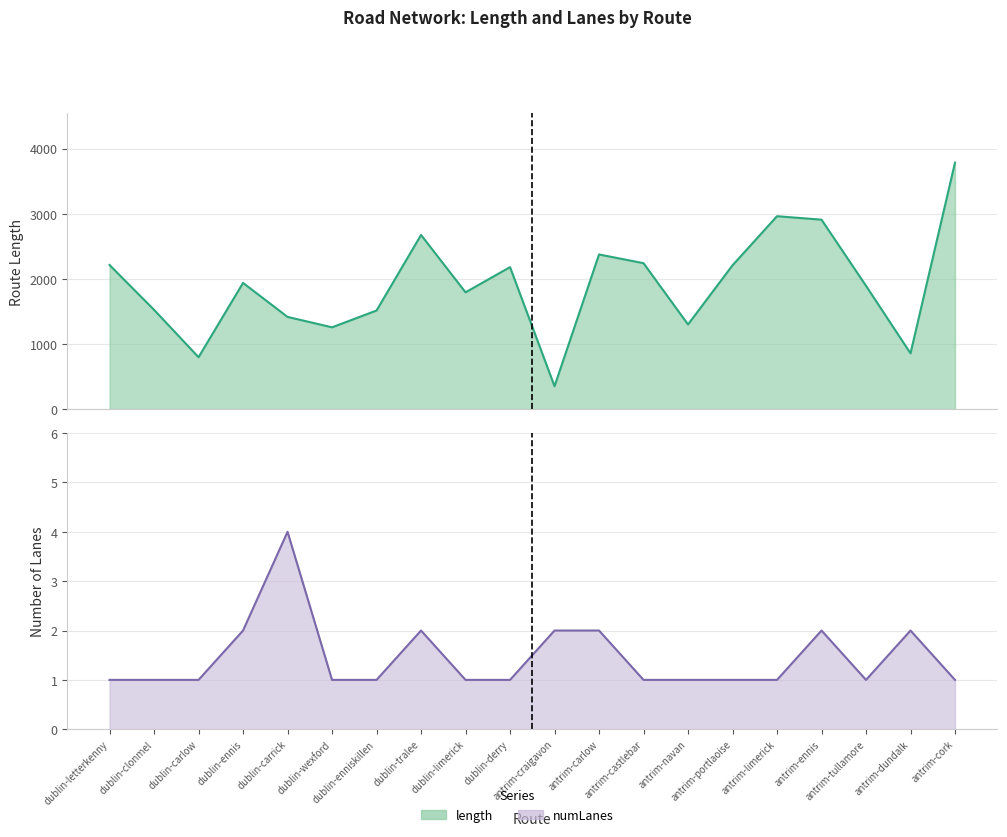

Reading left to right, list all the values displayed in this chart.

length_line: 2215.6	1528.0	800.8	1940.7	1419.2	1259.4	1517.1	2676.4	1796.3	2183.0	356.0	2377.1	2243.2	1303.4	2211.0	2964.1	2911.0	1896.3	860.0	3786.4
numLanes_line: 1.0	1.0	1.0	2.0	4.0	1.0	1.0	2.0	1.0	1.0	2.0	2.0	1.0	1.0	1.0	1.0	2.0	1.0	2.0	1.0